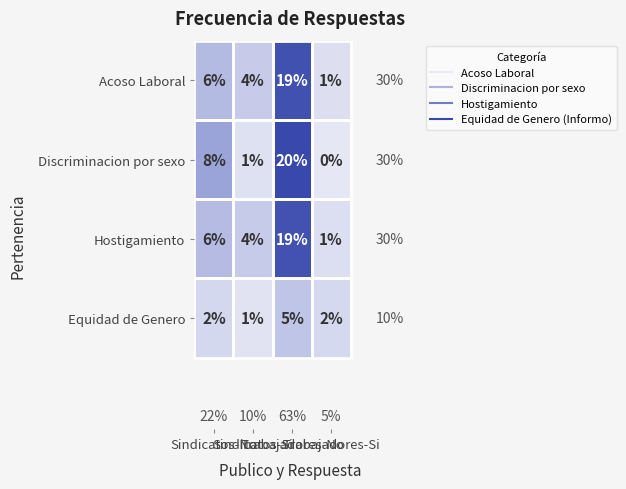

Count the number of categories in the chart.

4